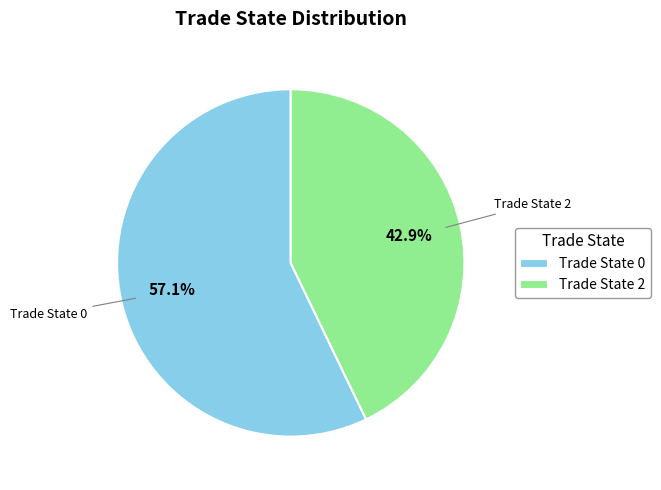

Does Trade State 0 account for over 50% of the chart?

Yes